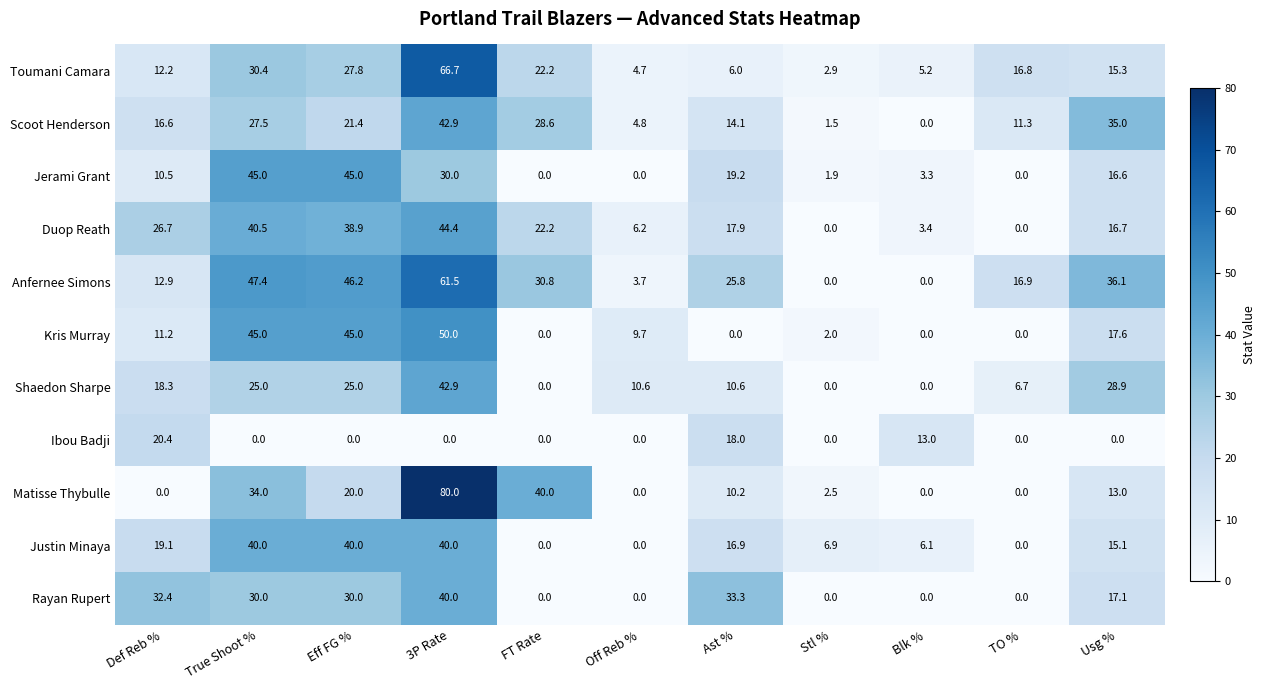

Rank the series at Ast % from lowest to highest value.

Kris Murray, Toumani Camara, Matisse Thybulle, Shaedon Sharpe, Scoot Henderson, Justin Minaya, Duop Reath, Ibou Badji, Jerami Grant, Anfernee Simons, Rayan Rupert